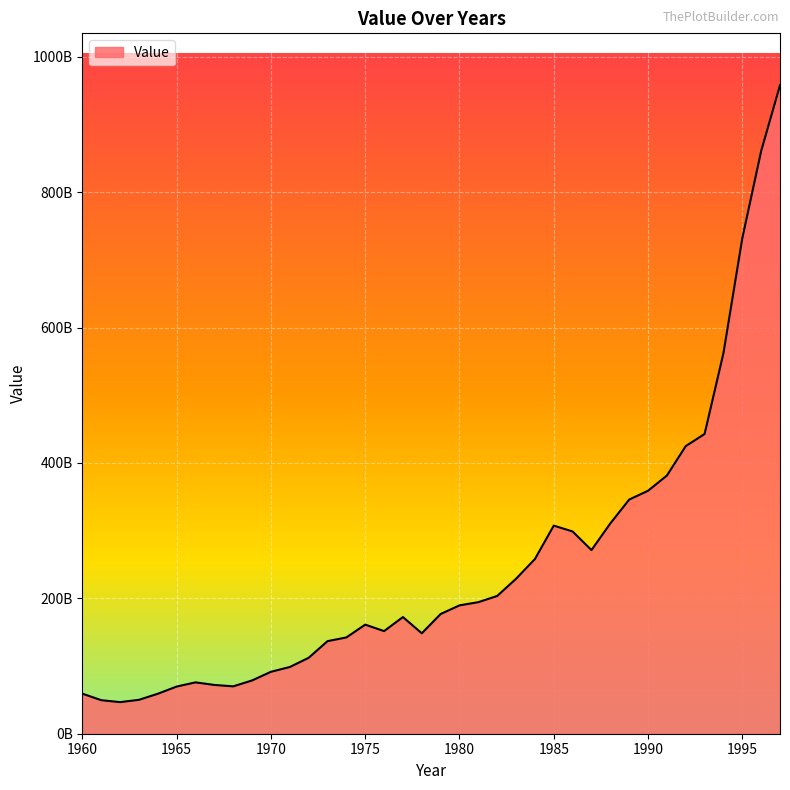

What is the sum of all values?

9353023501040.7